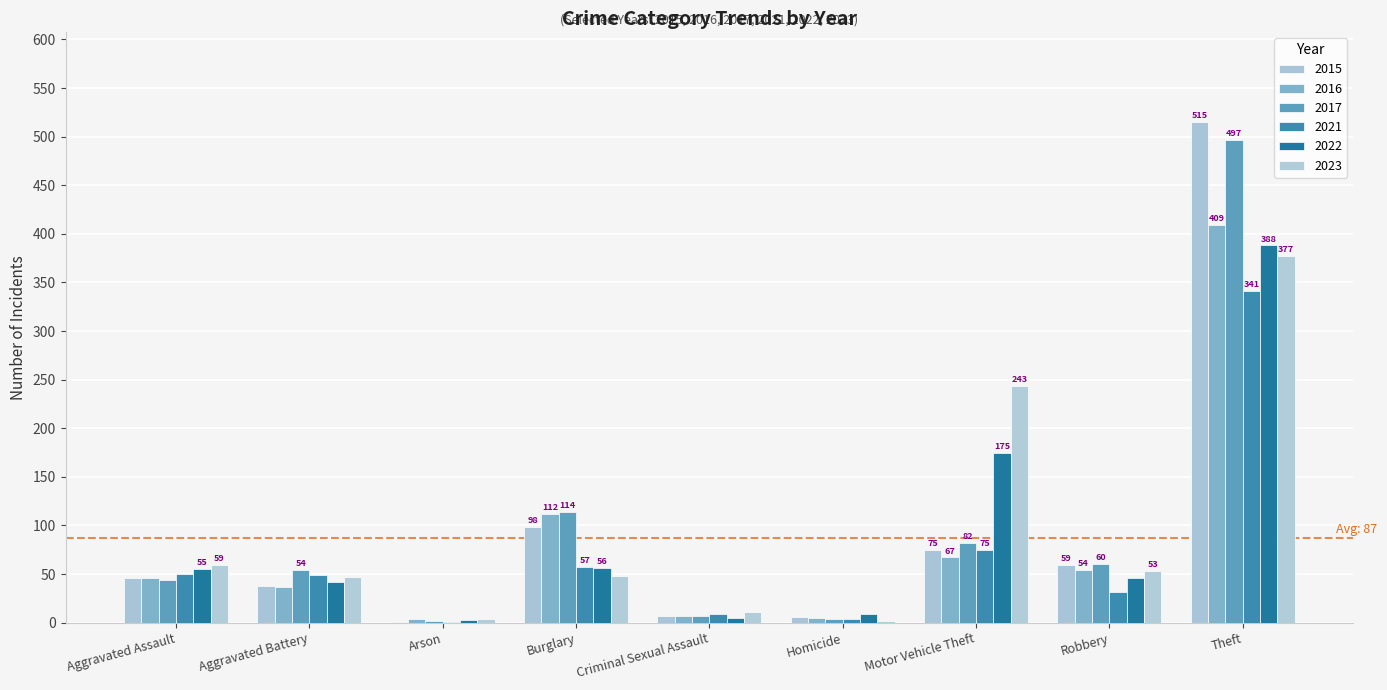

What is the spread (max minus min) of values at Arson?

3